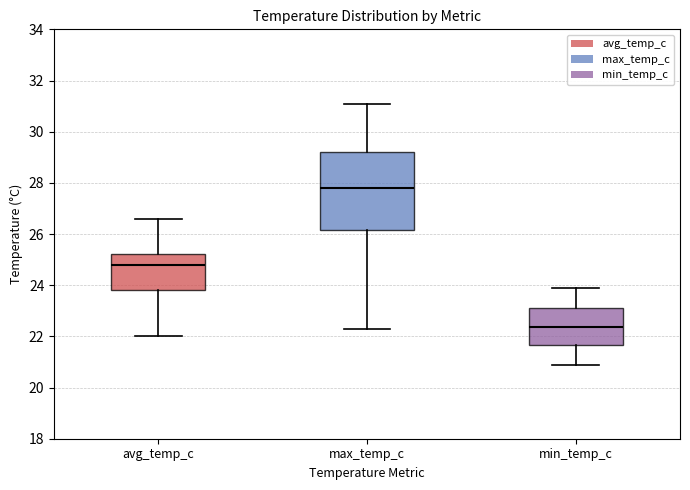

Reading left to right, transcribe this box plot: for each box, give where its median line is, the range the box spans, and where its two whiskers end, as read against the y-axis. The values are not printed on the chart, so give them approximately, as read against the axis.

avg_temp_c: median 24.8, box 23.8 to 25.2, whiskers 22.0 to 26.6
max_temp_c: median 27.8, box 26.2 to 29.2, whiskers 22.4 to 31.2
min_temp_c: median 22.4, box 21.6 to 23.2, whiskers 21.0 to 24.0